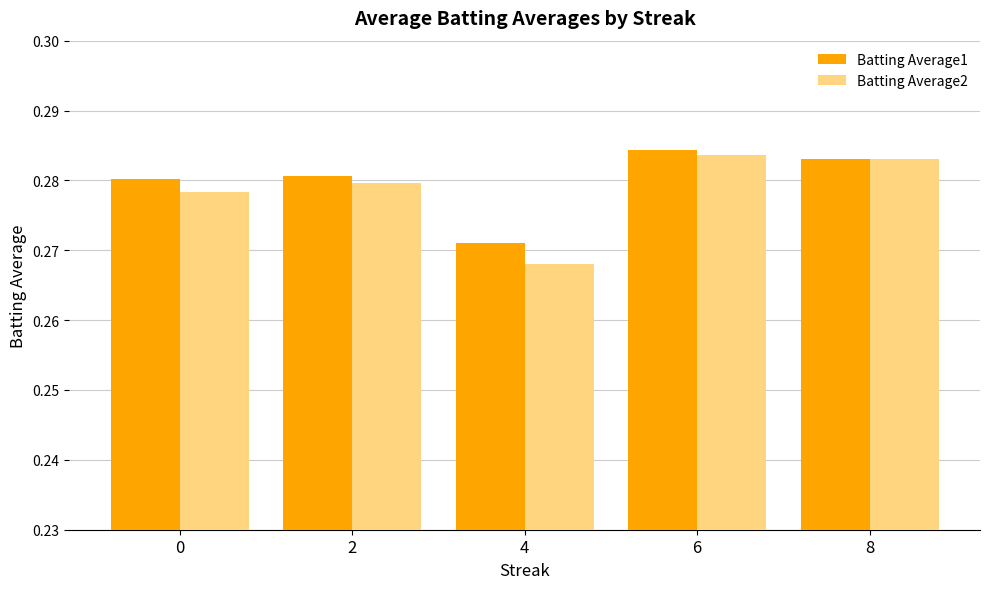

How many bars are there in each group?

2